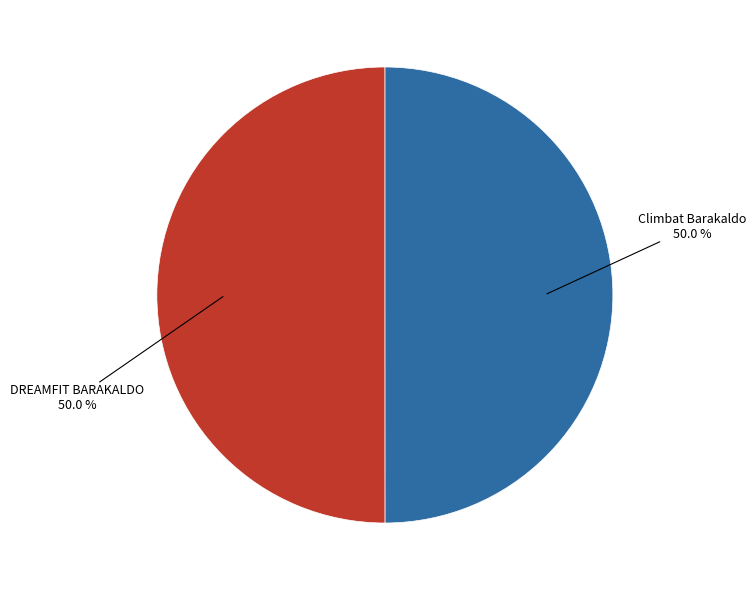

True or false: DREAMFIT BARAKALDO accounts for 39% of the total.

False